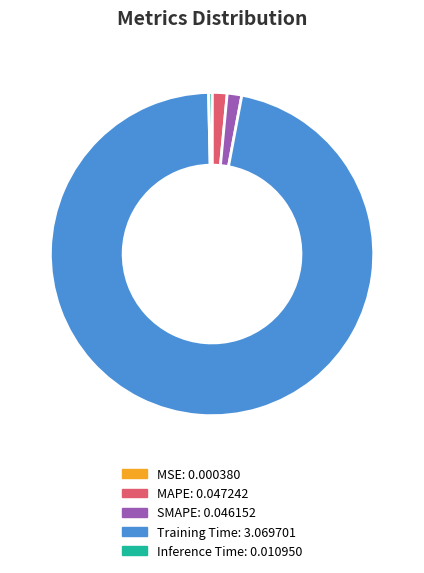

Is it true that MAPE is 9% of the pie?

False